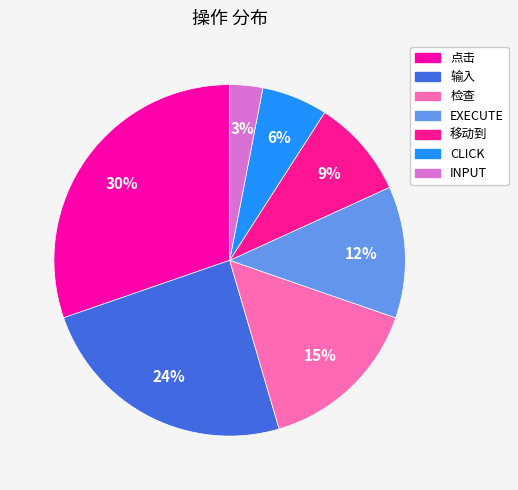

How many segments does this pie chart have?

7